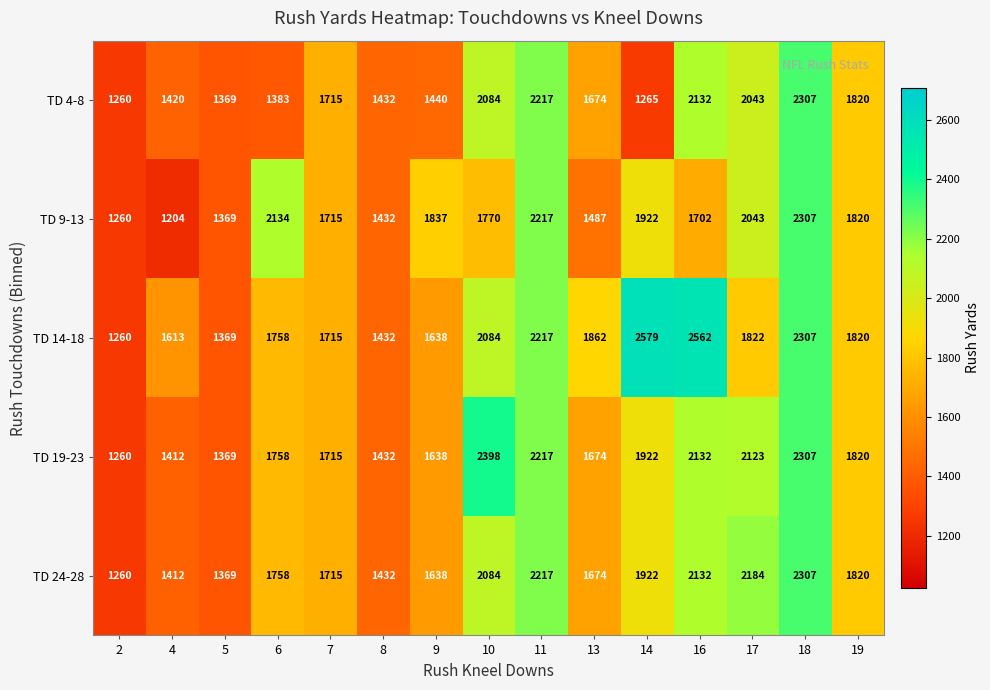

What is the difference between the maximum and minimum values in the TD 9-13 series?

1103